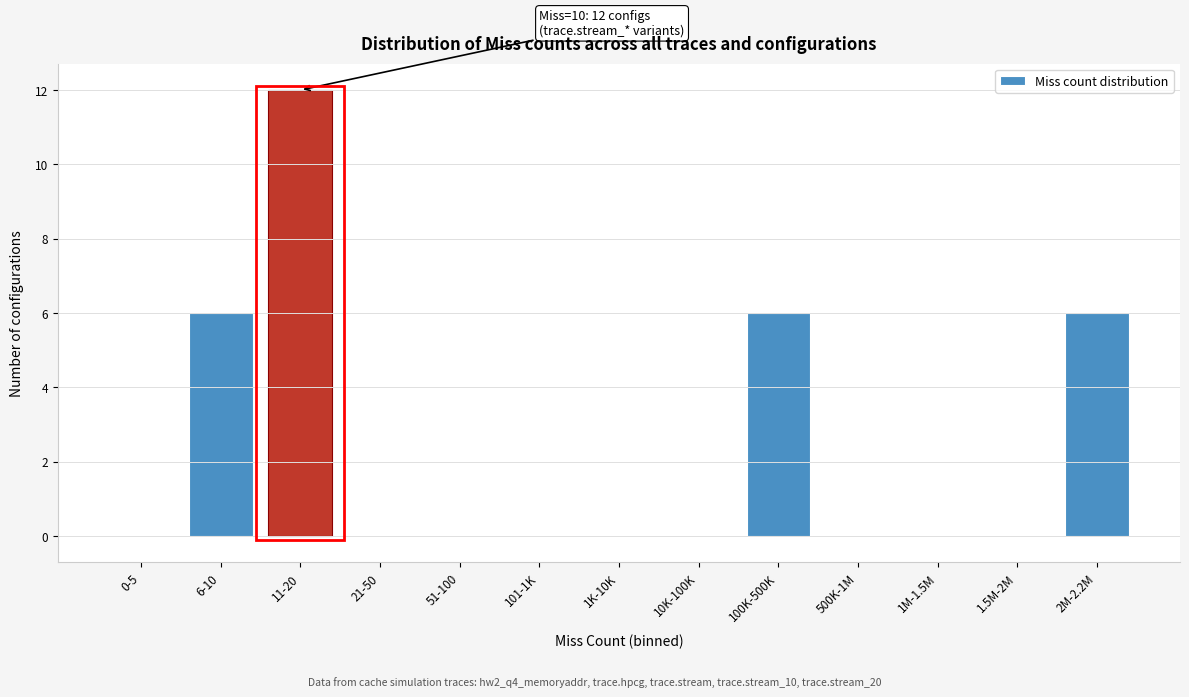

Reading right to left, transcribe all the data shown in this chart.

2M-2.2M=6	1.5M-2M=0	1M-1.5M=0	500K-1M=0	100K-500K=6	10K-100K=0	1K-10K=0	101-1K=0	51-100=0	21-50=0	11-20=12	6-10=6	0-5=0